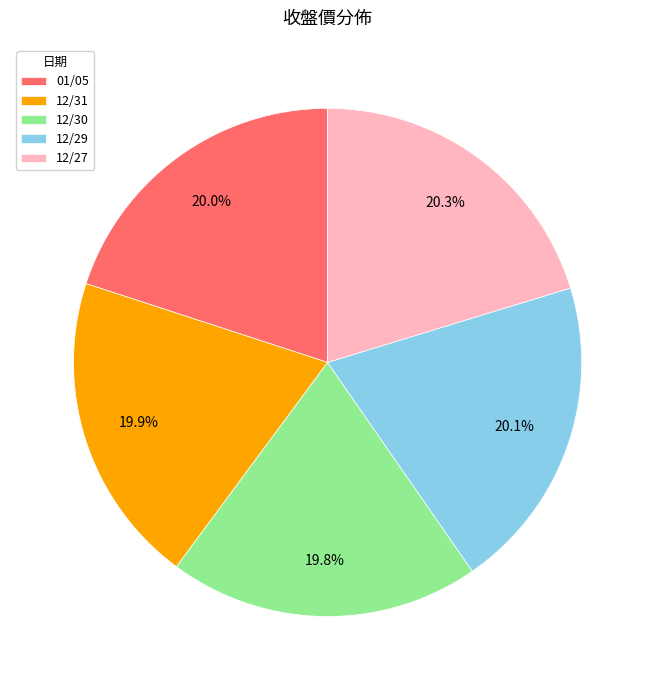

Is it true that 12/27 is 20% of the pie?

True